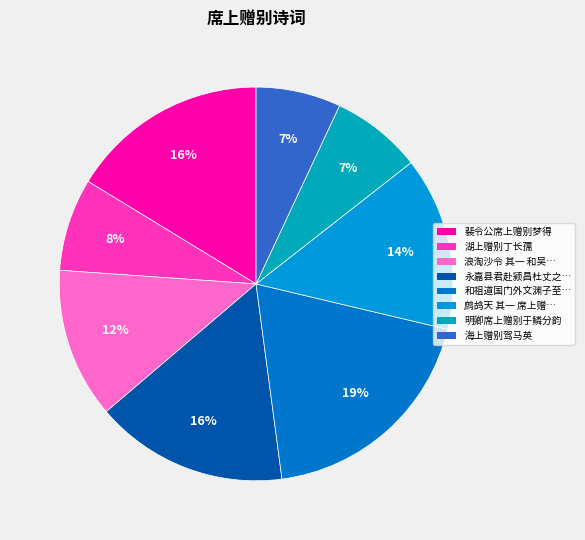

Count the number of slices in the pie.

8